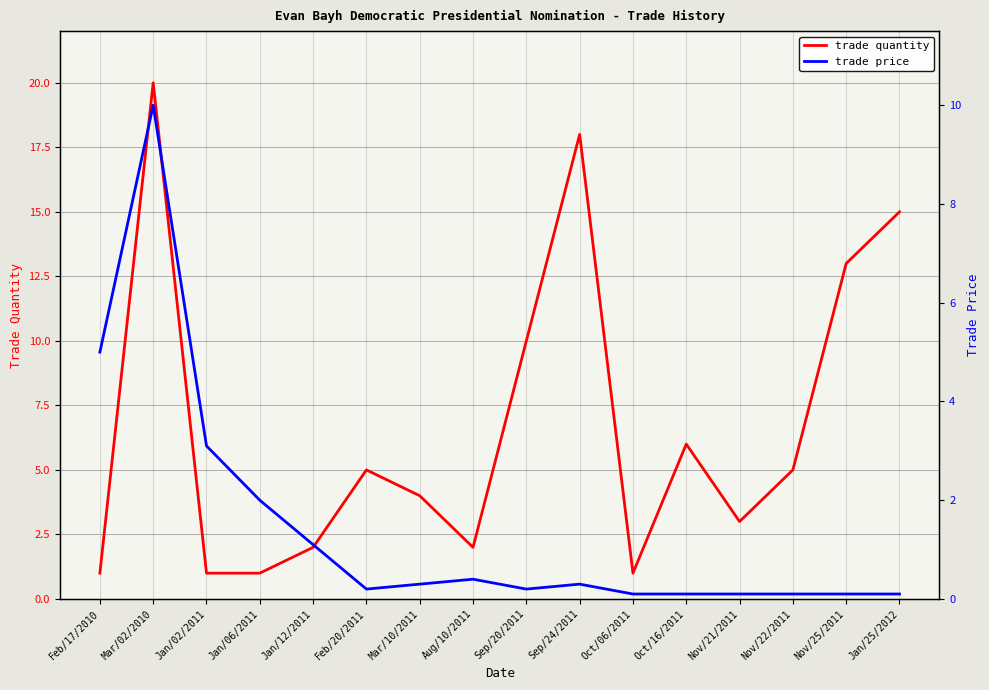

What is the label of the 8th point from the left?

Aug/10/2011